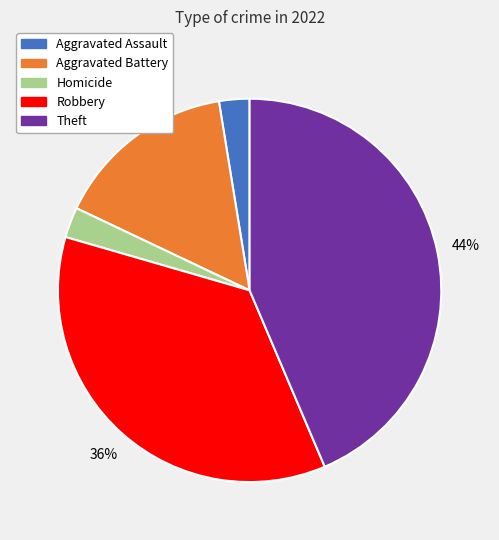

To the nearest percent, what is the difference between the largest and smallest slice percentages?

41%